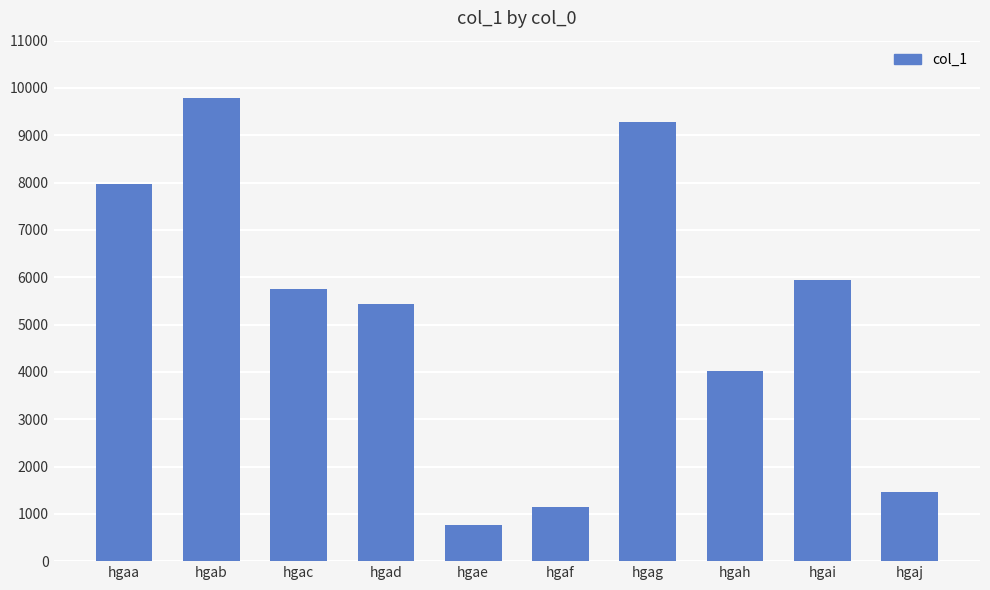

Reading right to left, transcribe all the data shown in this chart.

hgaj=1456	hgai=5937	hgah=4028	hgag=9289	hgaf=1141	hgae=770	hgad=5439	hgac=5762	hgab=9787	hgaa=7969